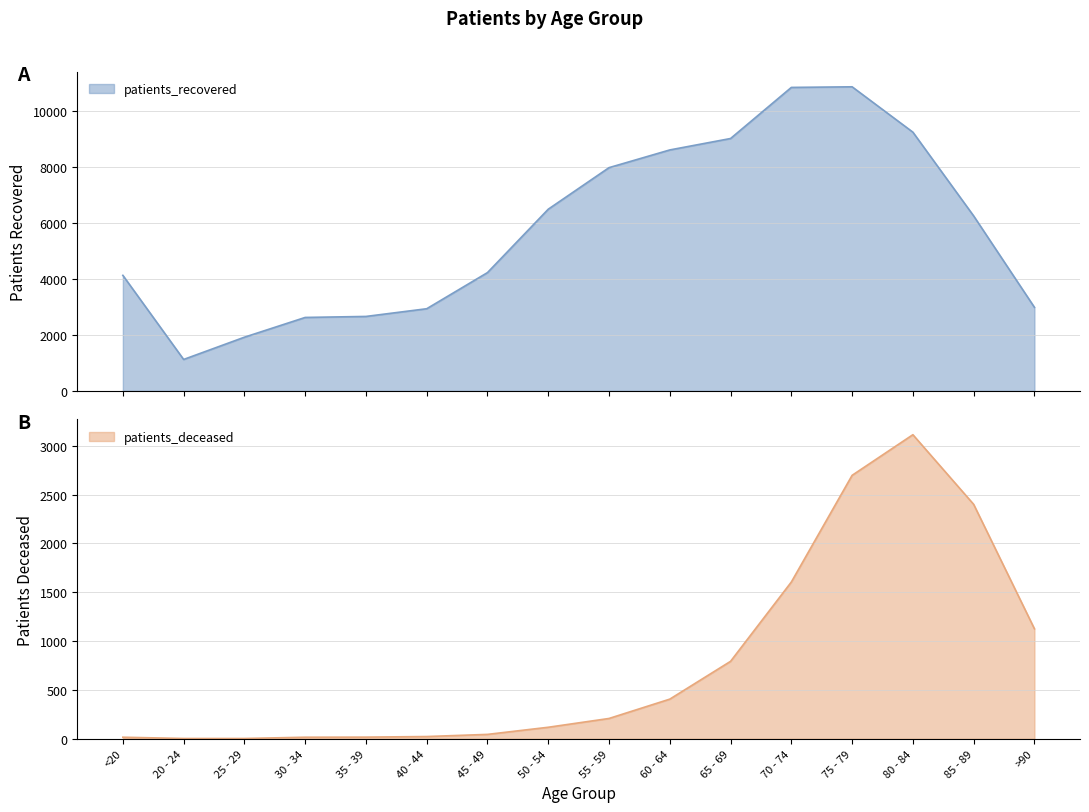

True or false: patients_recovered and patients_deceased cross at least once.

False